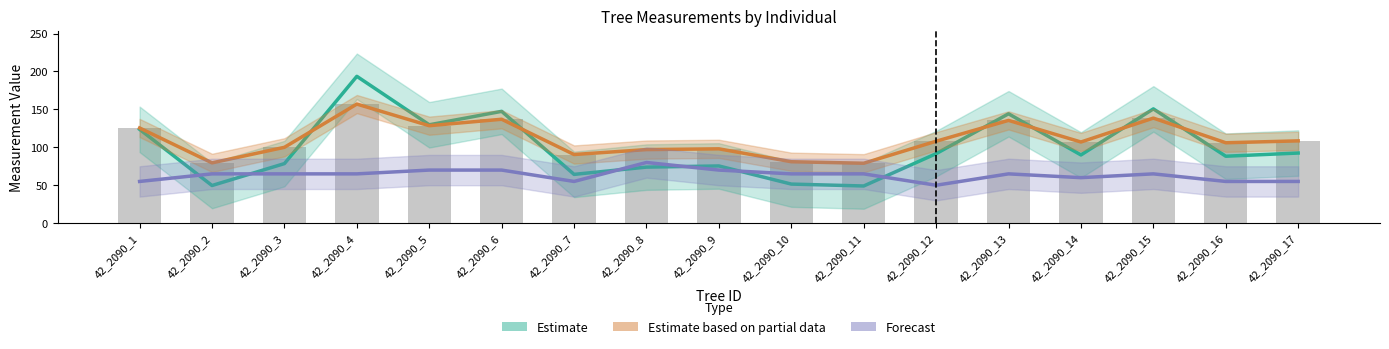

What is the maximum value for Forecast?

80.0